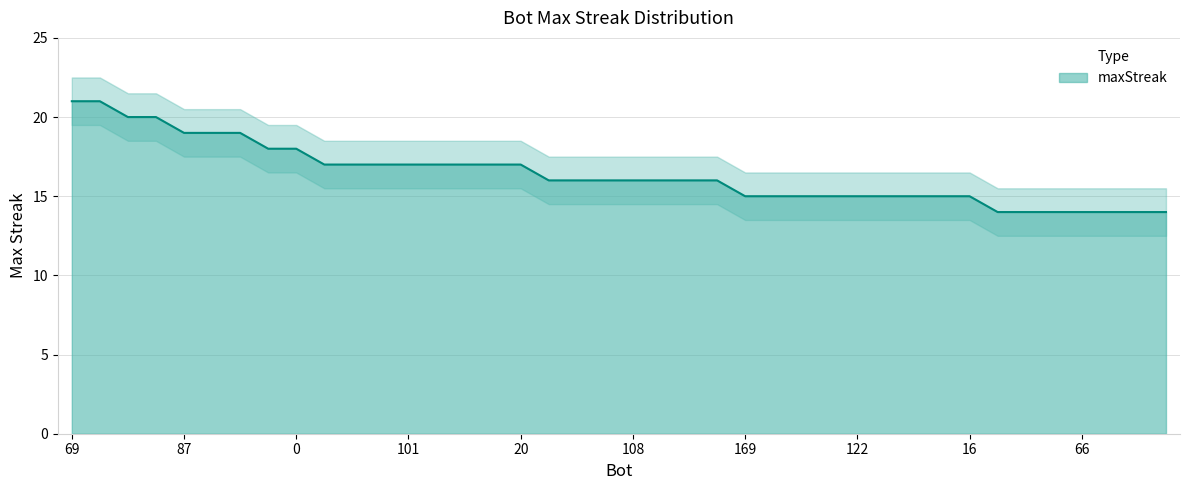

What is the approximate value at 59?

14